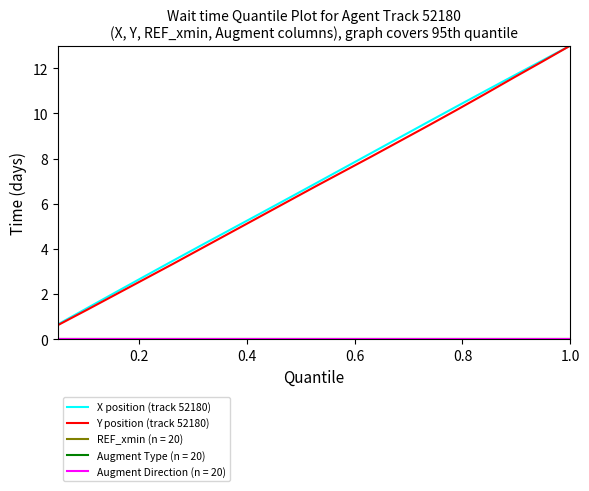

Does the chart have visible grid lines?

No